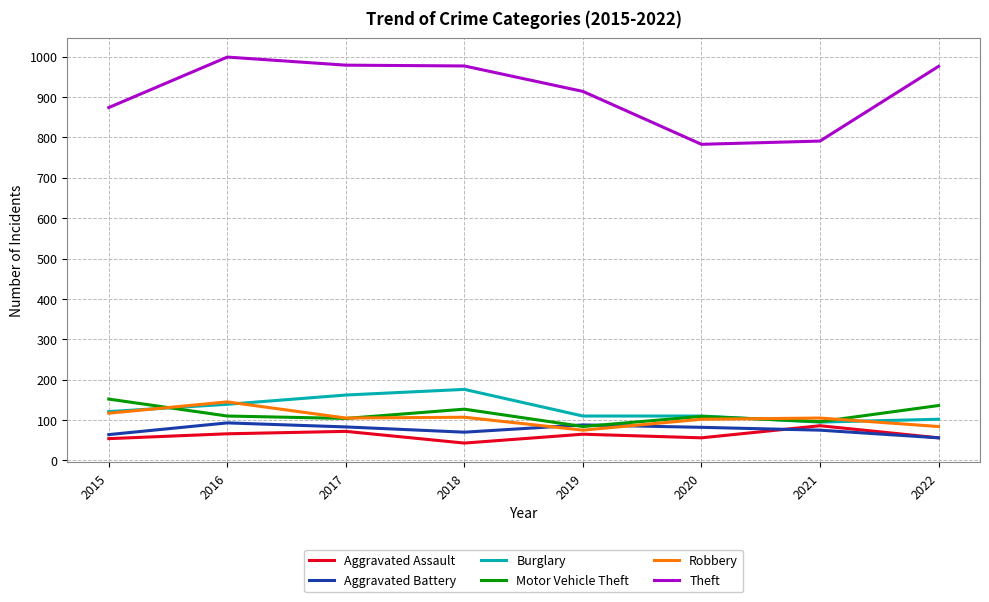

True or false: Burglary has a value of 163 at 2022.

False